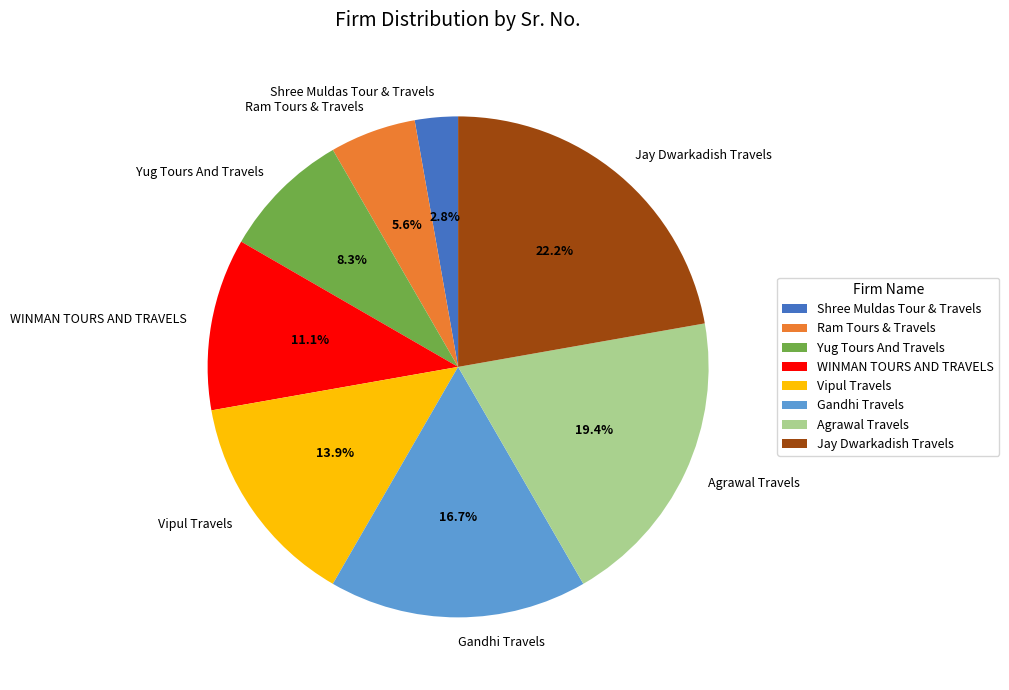

True or false: Agrawal Travels accounts for 10% of the total.

False